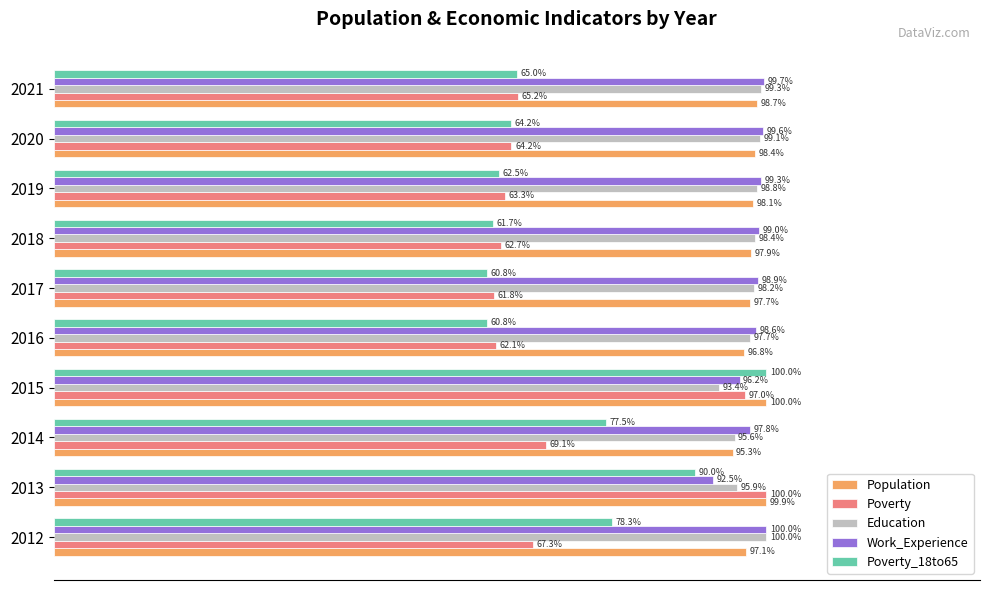

List the labels in order of Poverty value, smallest first.

2017, 2016, 2018, 2019, 2020, 2021, 2012, 2014, 2015, 2013